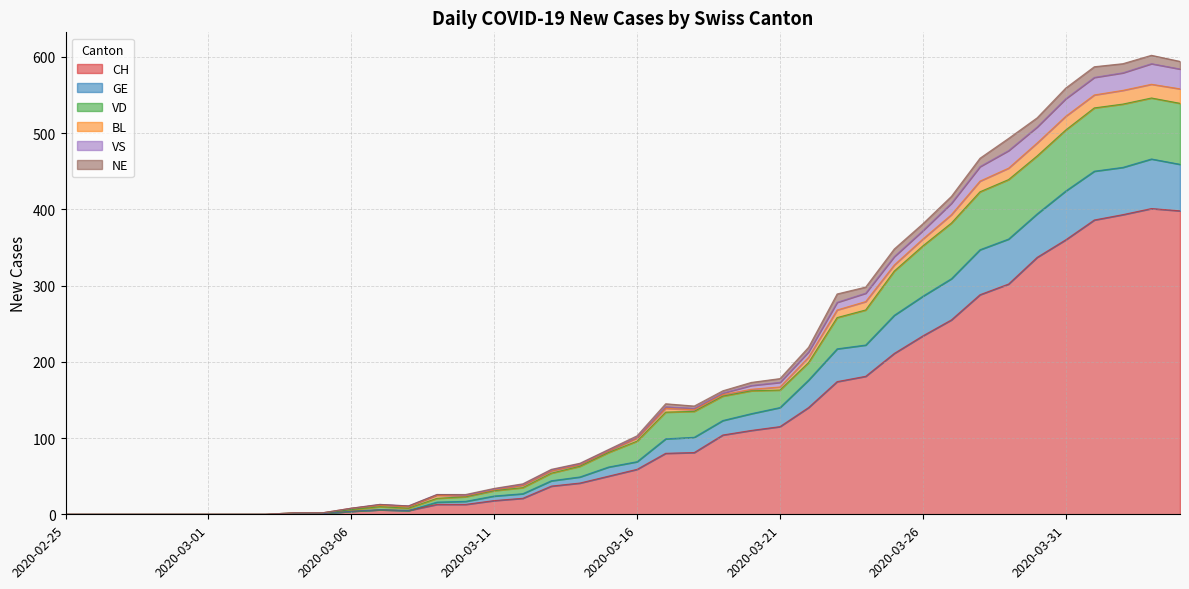

True or false: VS and VD intersect in this chart.

False